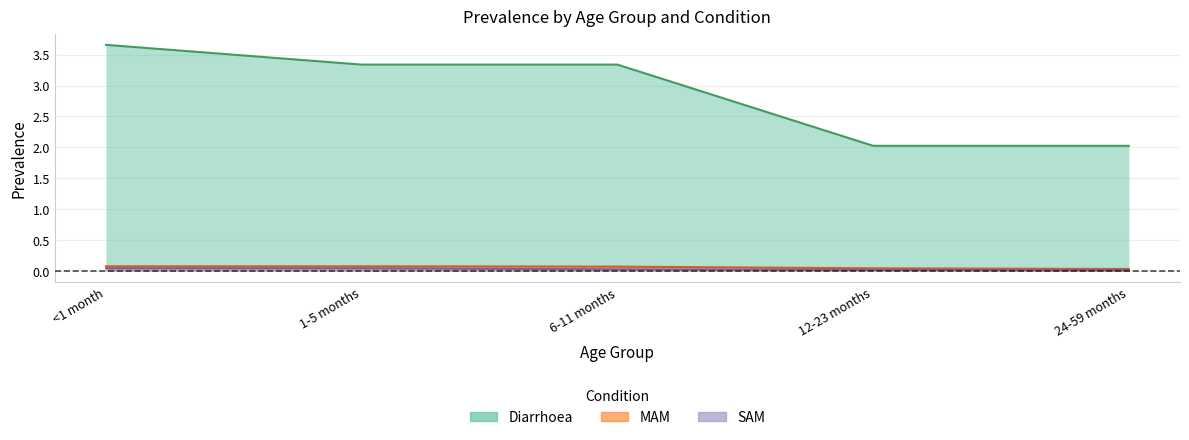

The value of SAM at <1 month is 0.0. True or false?

True